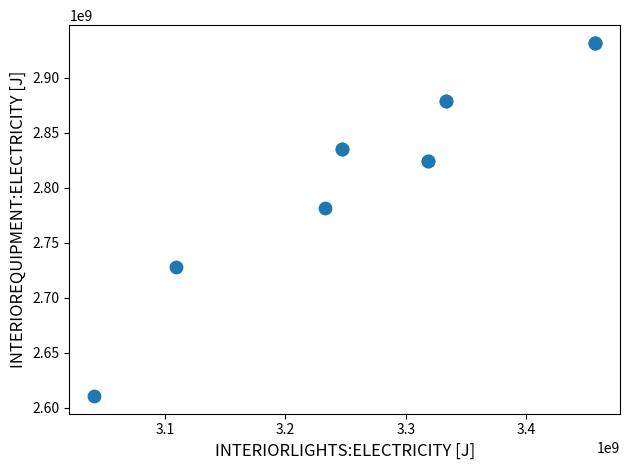

What Y value in the scatter plot is closest to 2771345000?

2781570000